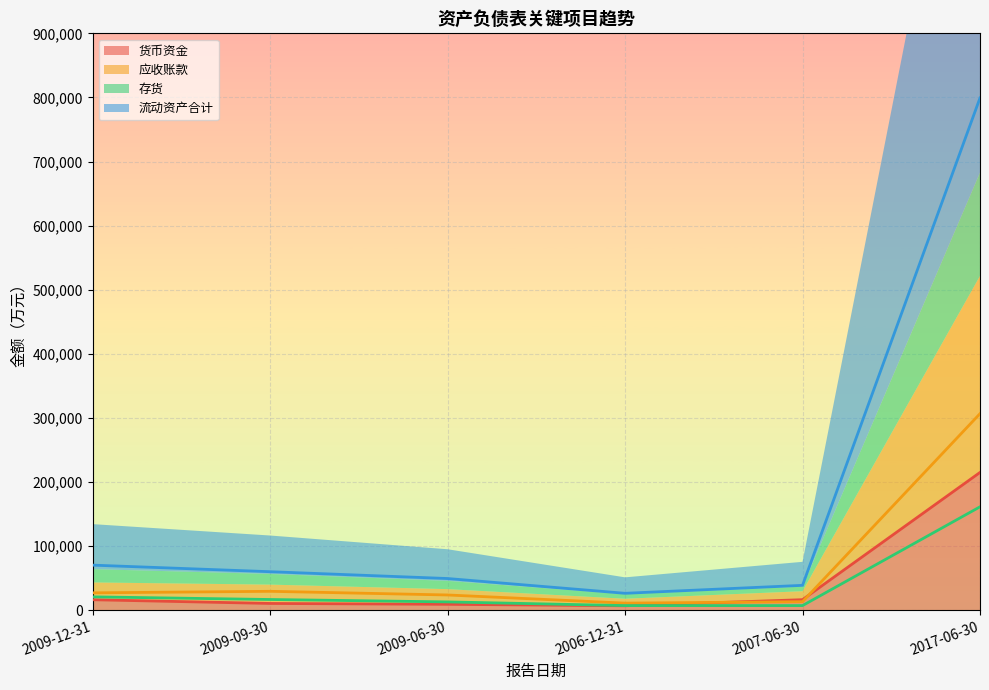

What is the label of the 4th point from the right?

2009-06-30